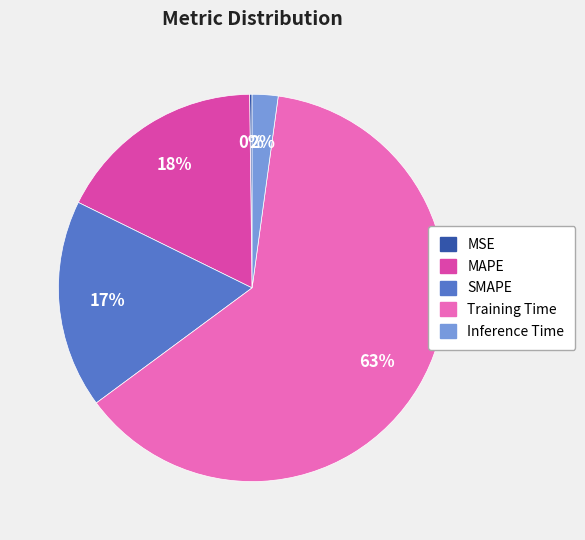

Which has a higher value, SMAPE or Training Time?

Training Time